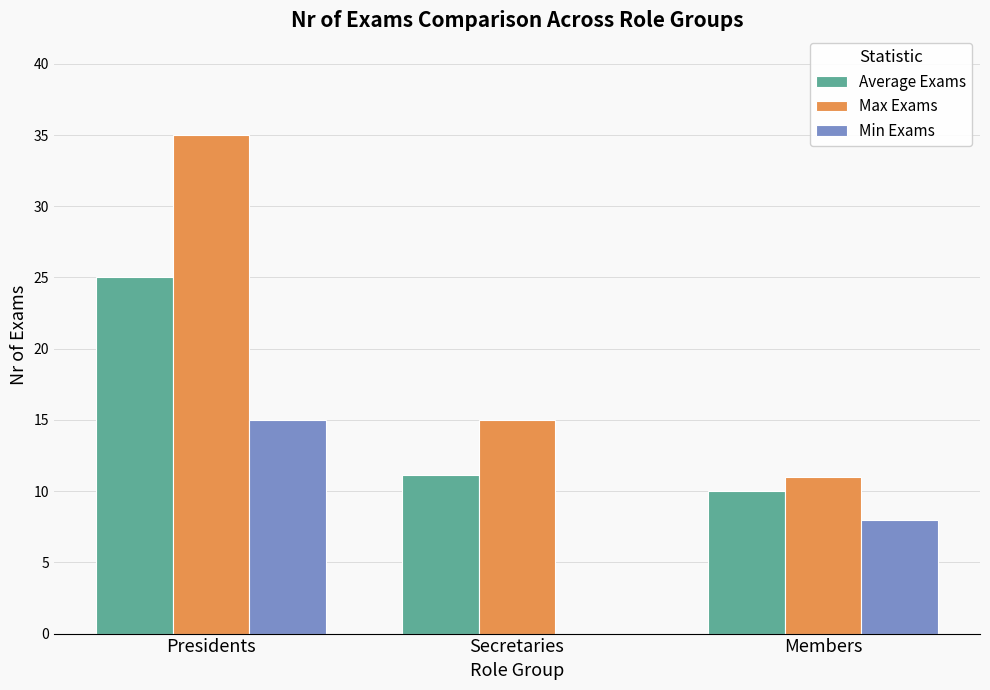

Does the chart contain stacked bars?

No